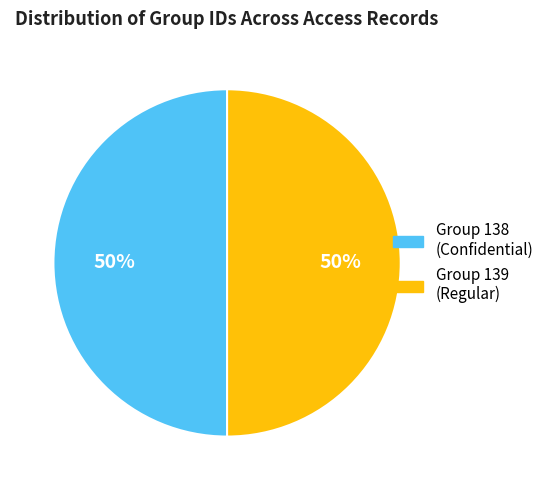

Does any single category account for the majority?

No